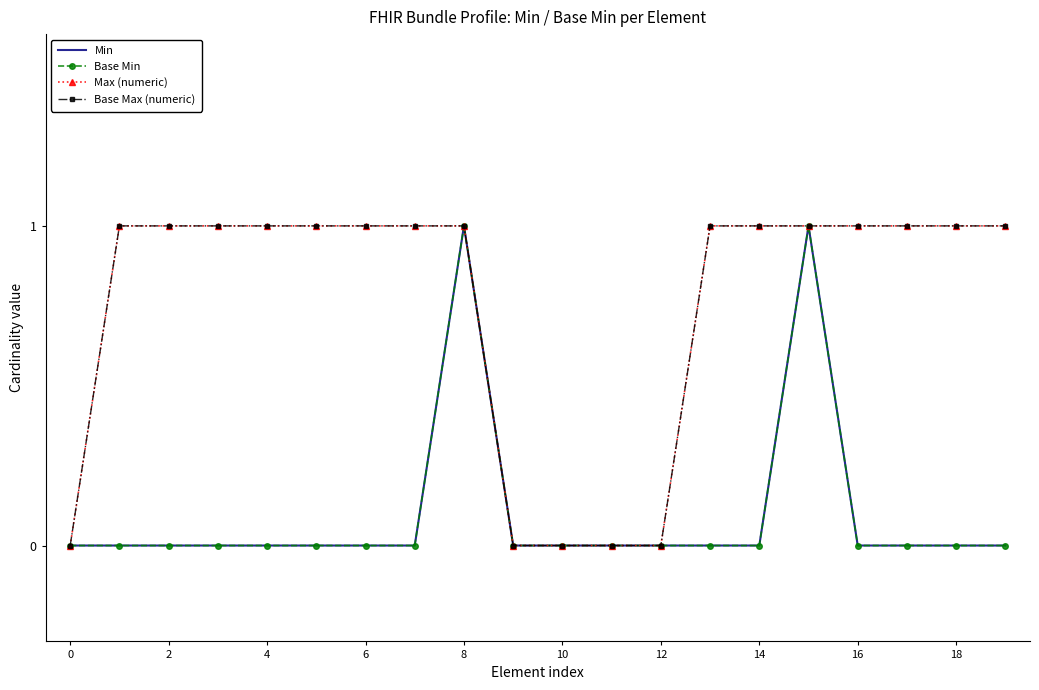

What is the maximum value shown in the chart?

1